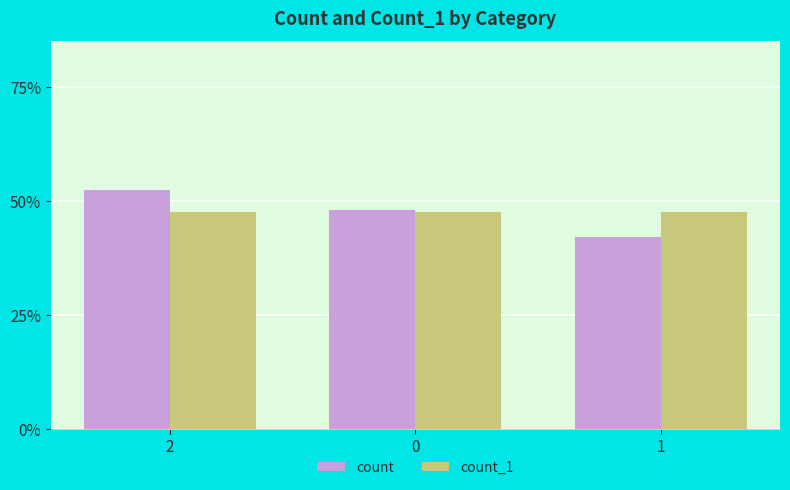

What is the sum of all count values?

1.4